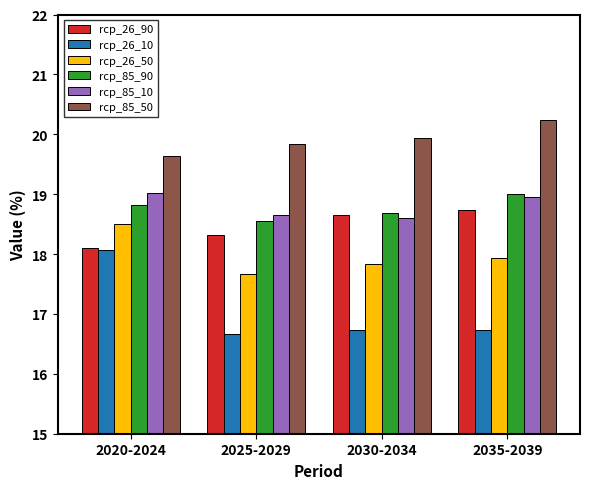

What is the label of the 2nd bar from the right?

2030-2034